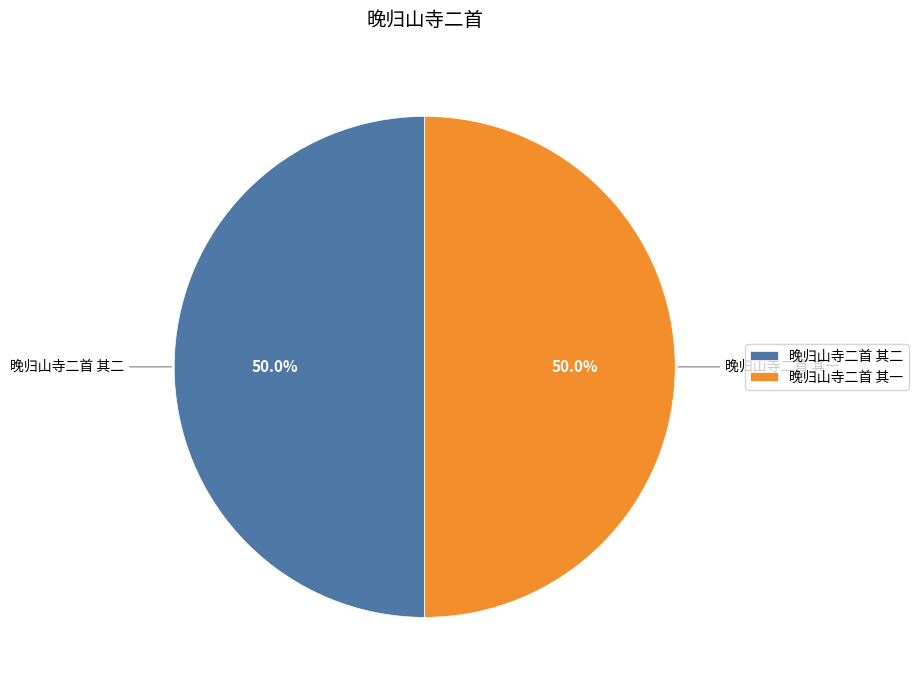

How many slices are in this pie chart?

2